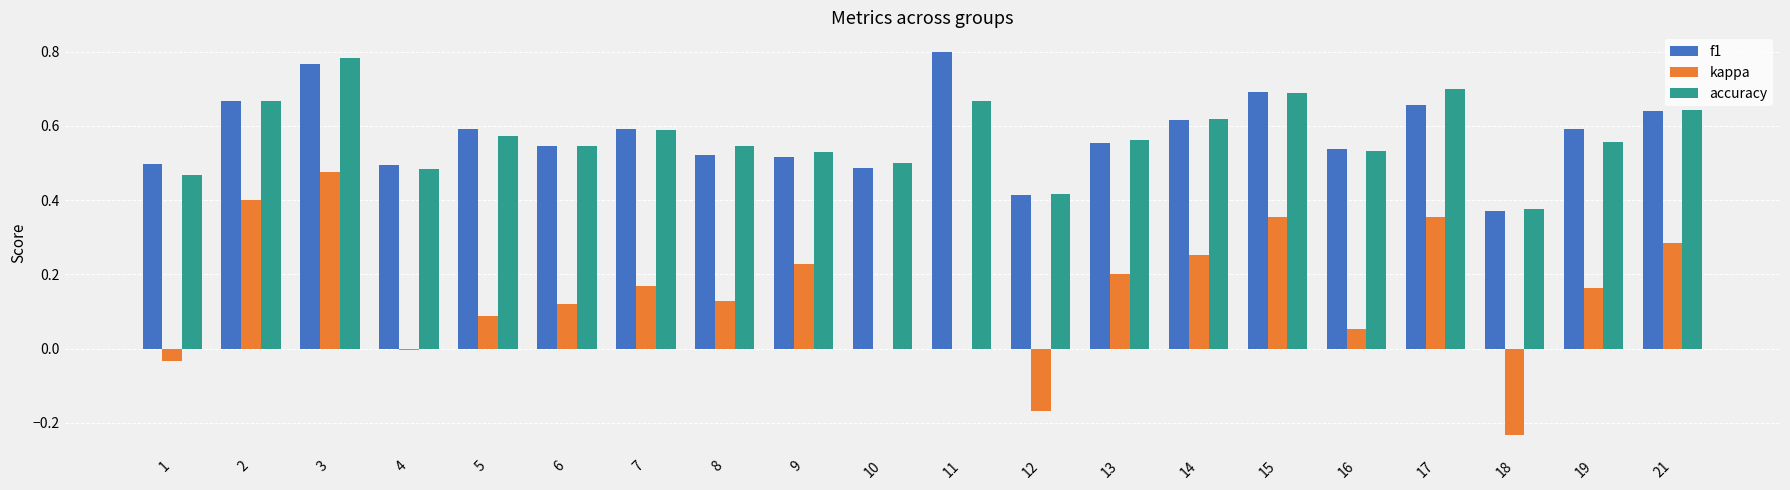

Is the value of f1 at 10 greater than the value of kappa at 4?

Yes